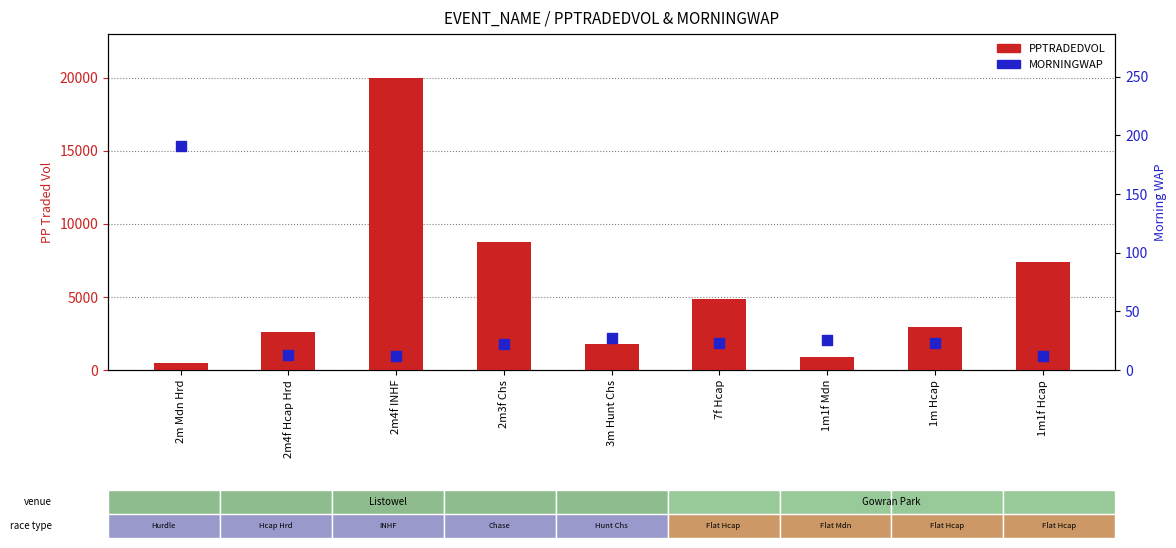

Which series reaches the minimum Y coordinate?

MORNINGWAP